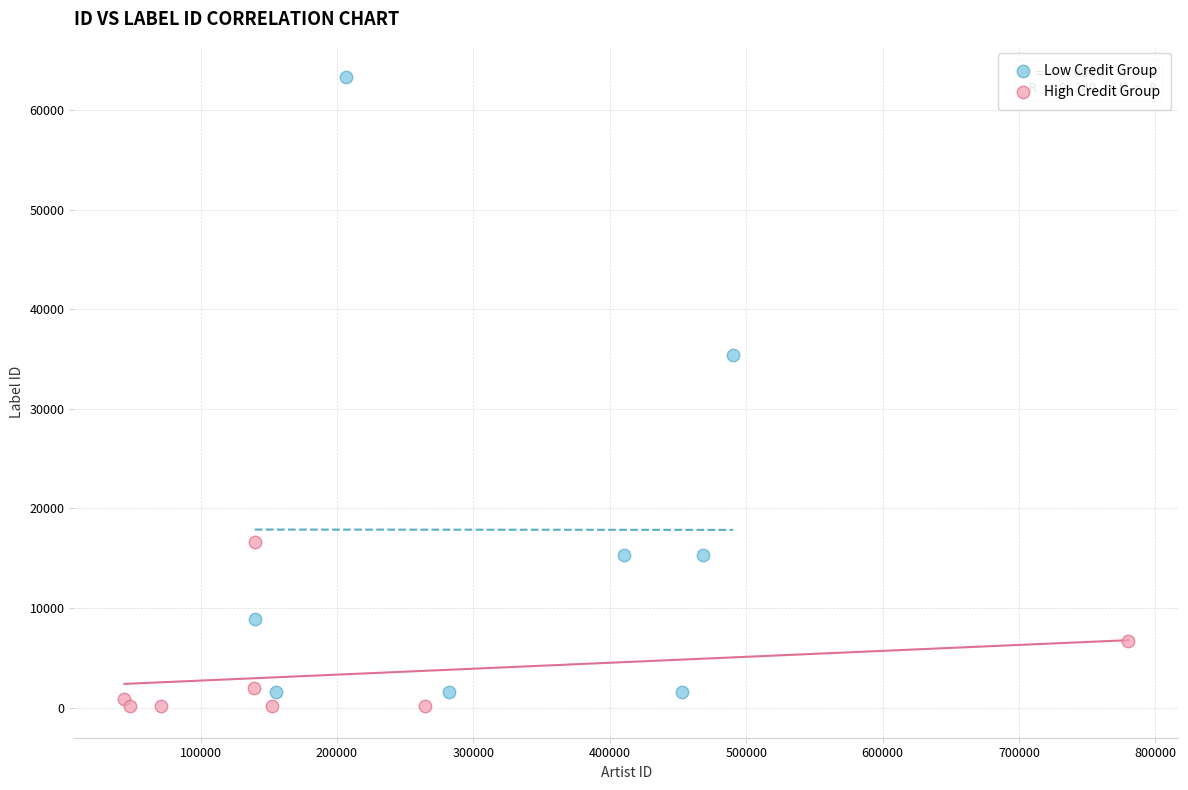

Which series has the widest spread of Y values?

Low Credit Group